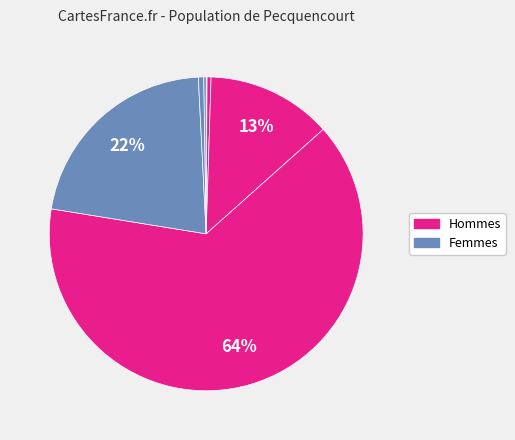

Count the number of slices in the pie.

7